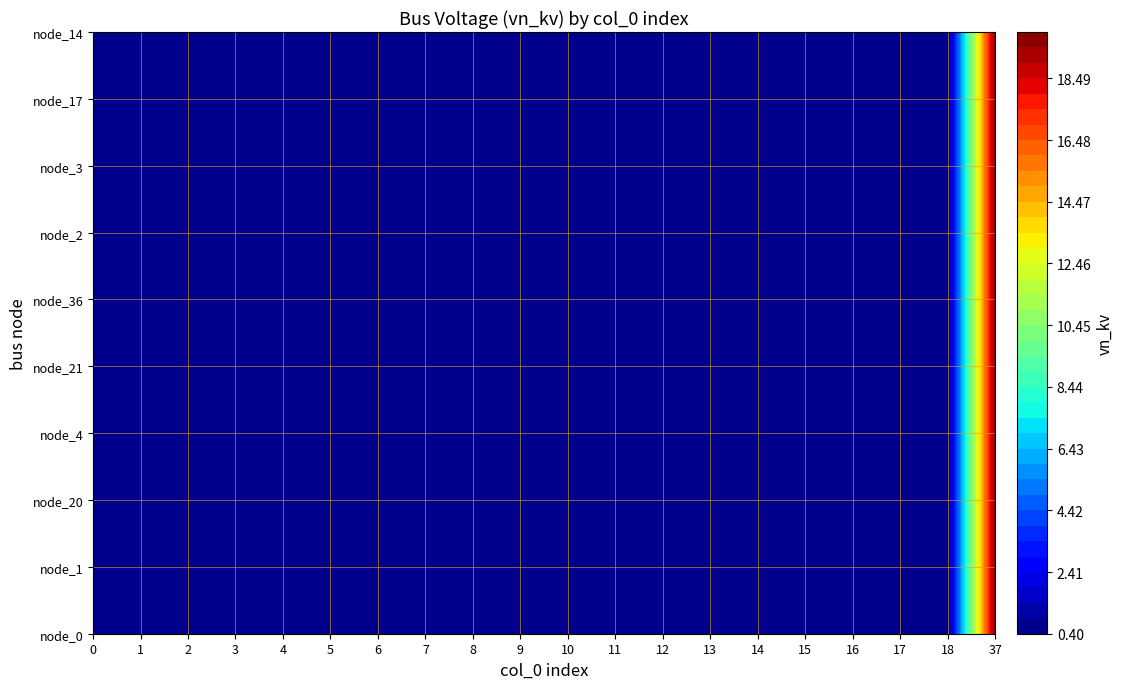

What is the total value across all series at 13?

4.0